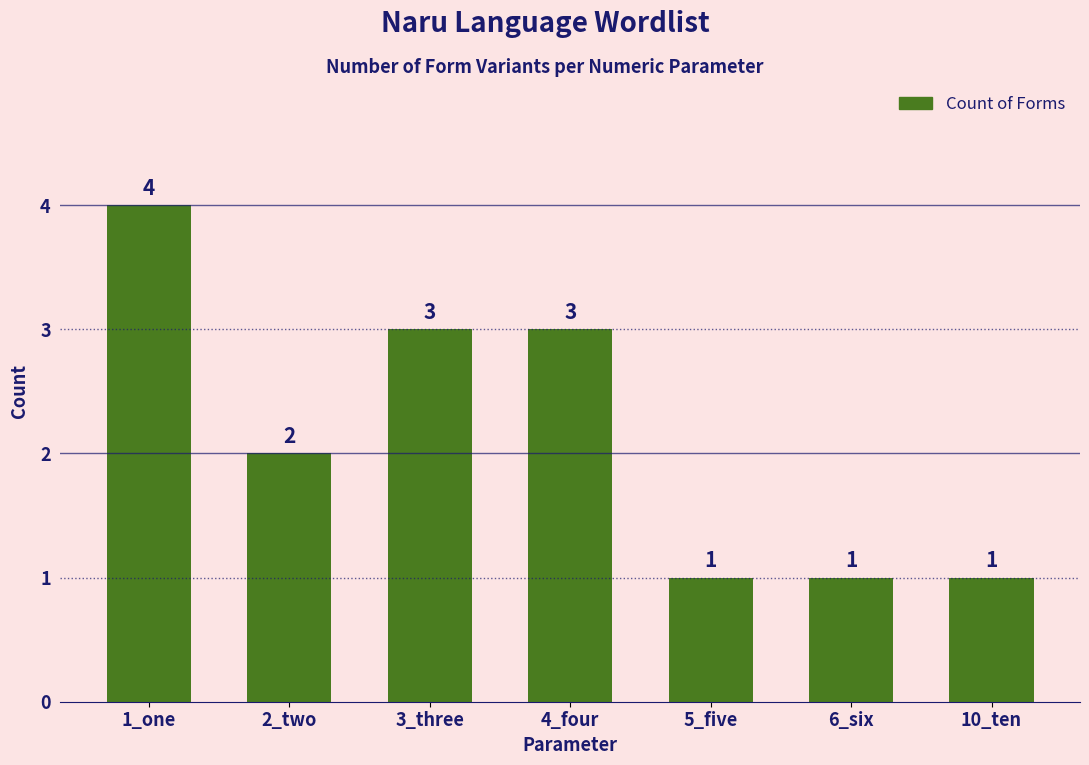

The value at 1_one is 7. True or false?

False